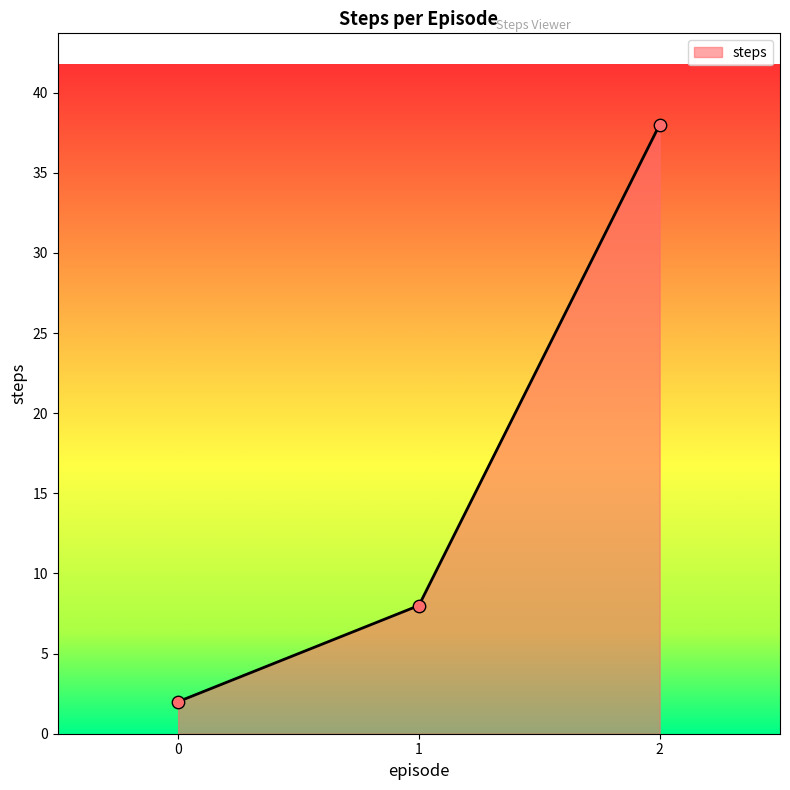

What is the change in value from 0 to 2?

+36